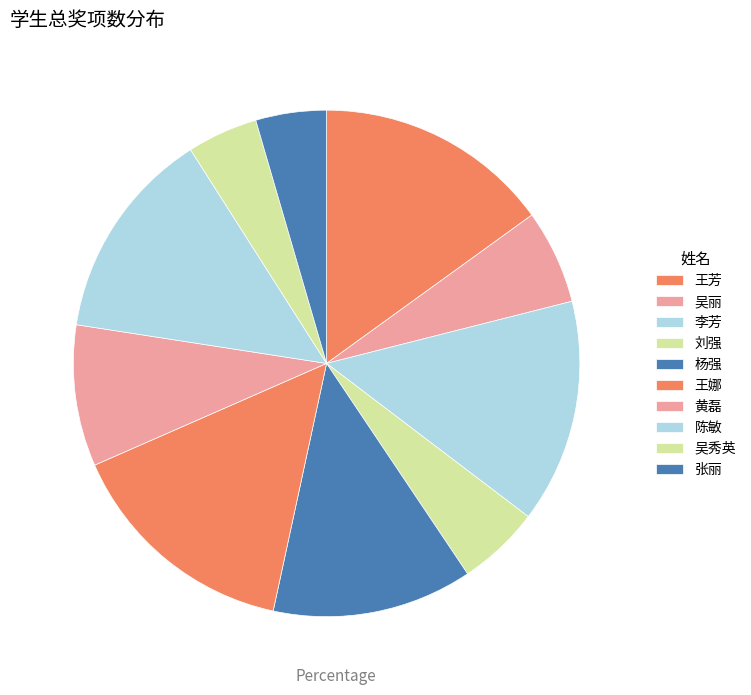

What is the ratio of the value at 王芳 to the value at 李芳?

1.1